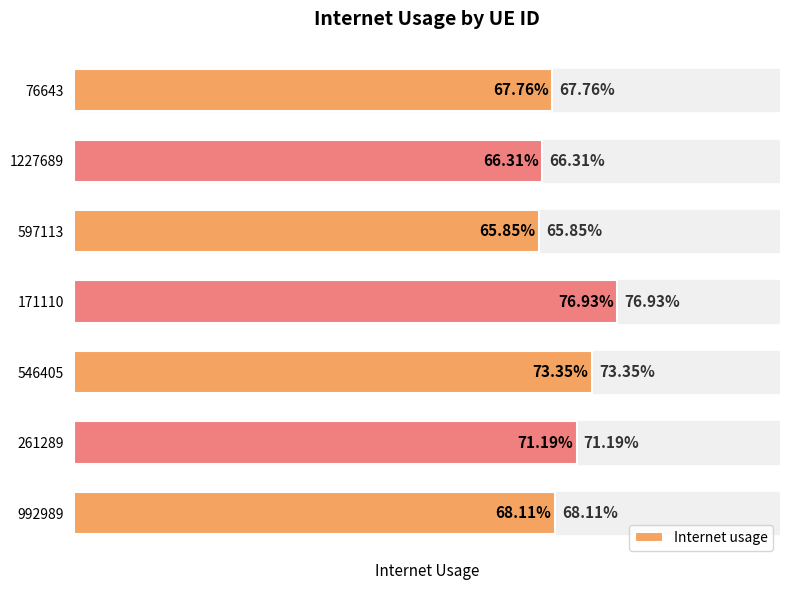

What is the average value?

0.7